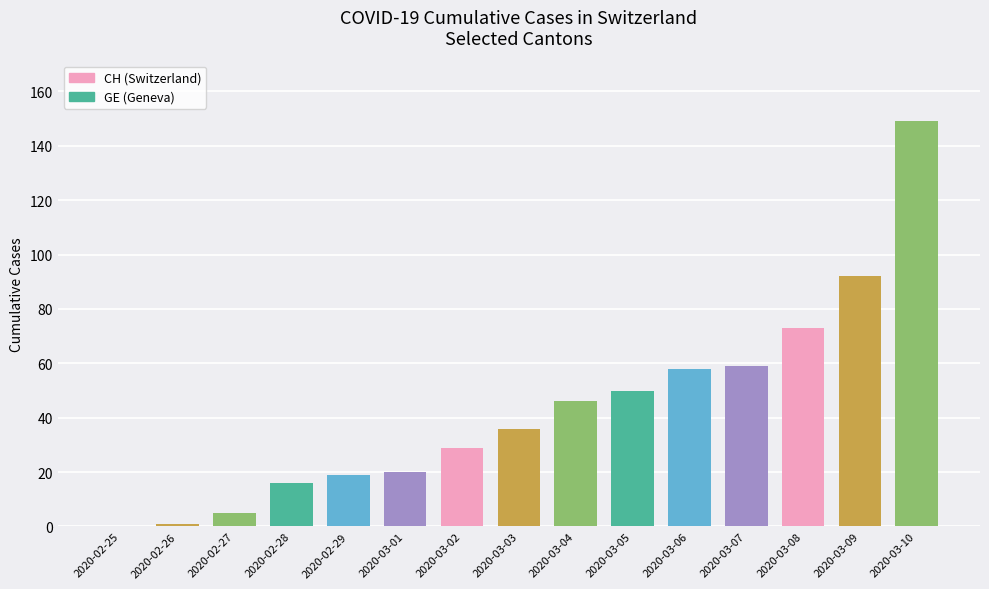

Where is the data nearest to the value 74?

2020-03-08